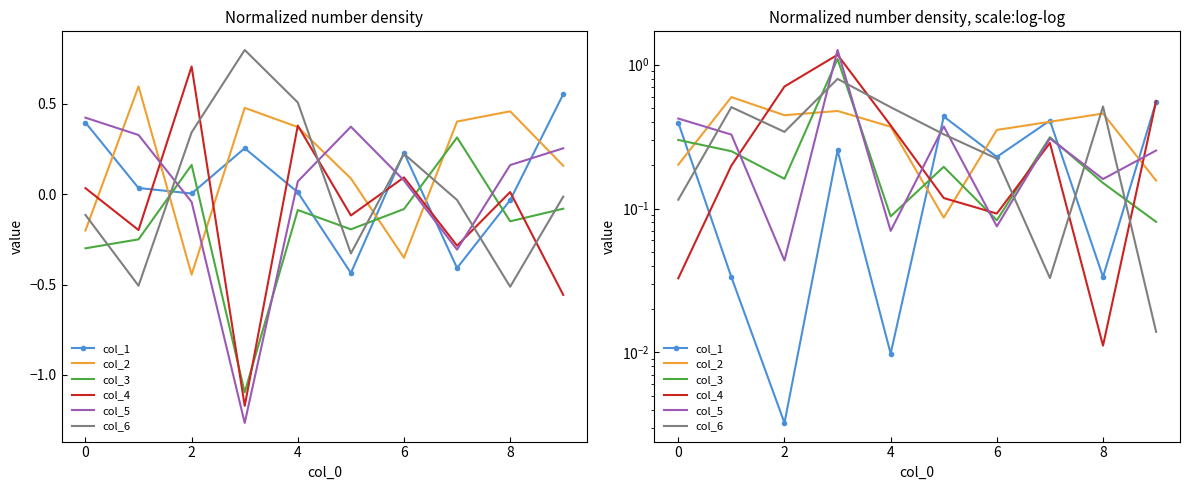

What is the sum of all col_3 values?

2.7